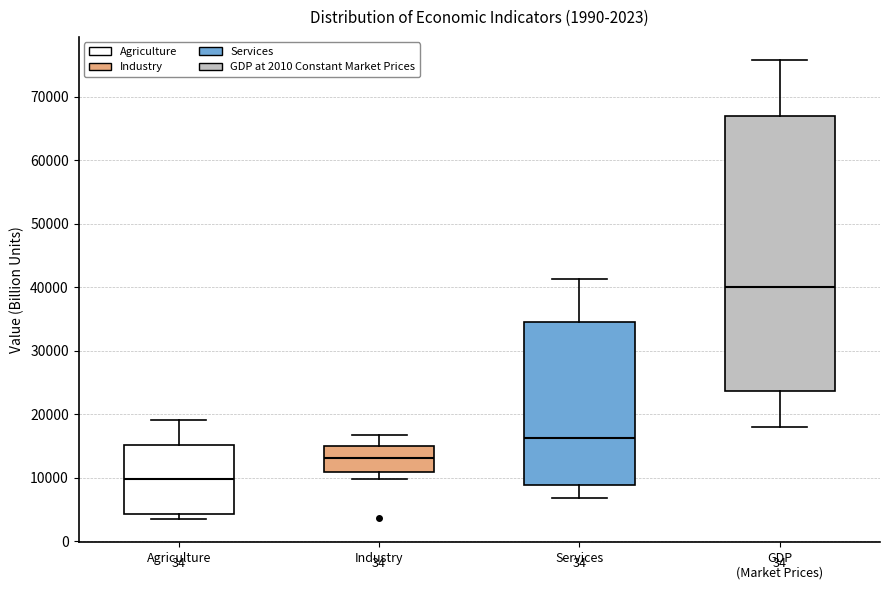

Which box has the lowest median line?

Agriculture